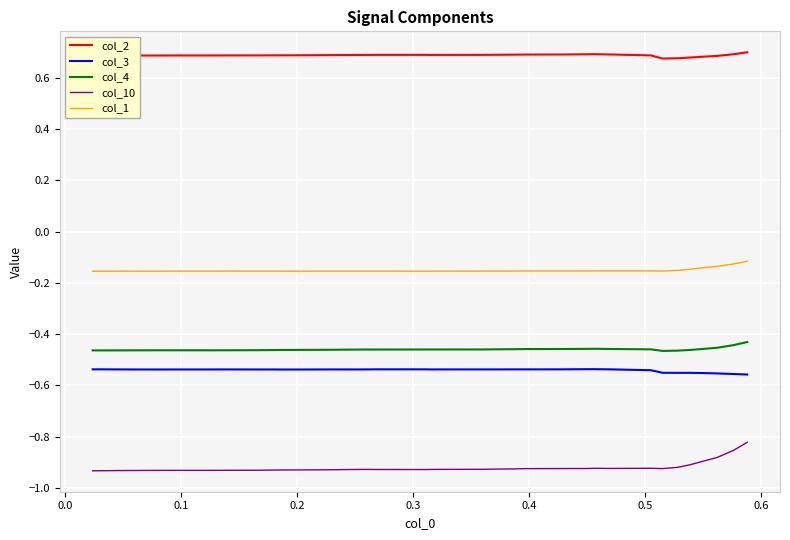

Which series has the widest spread of values?

col_10